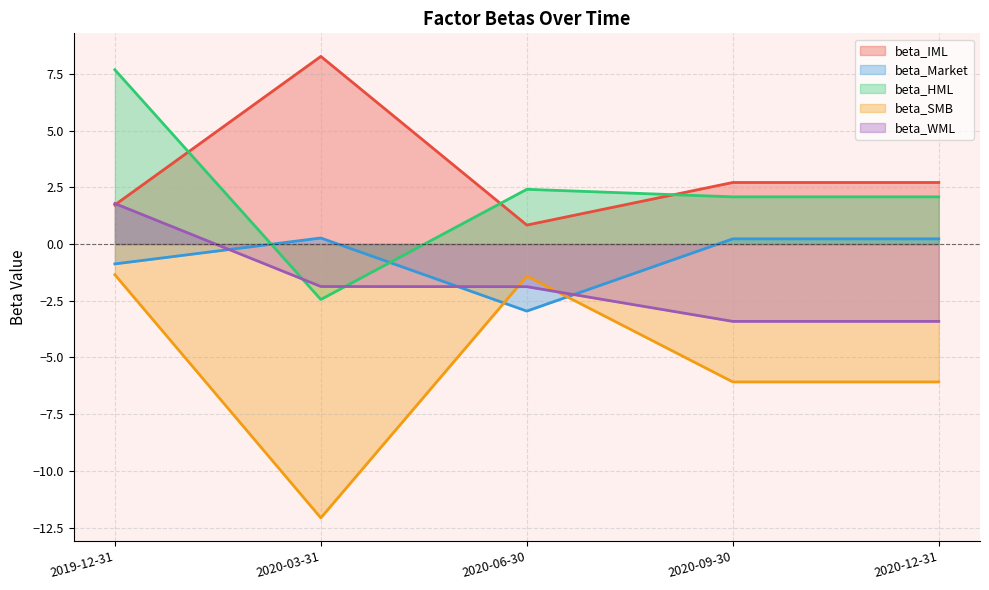

Which series has the widest spread of values?

beta_SMB